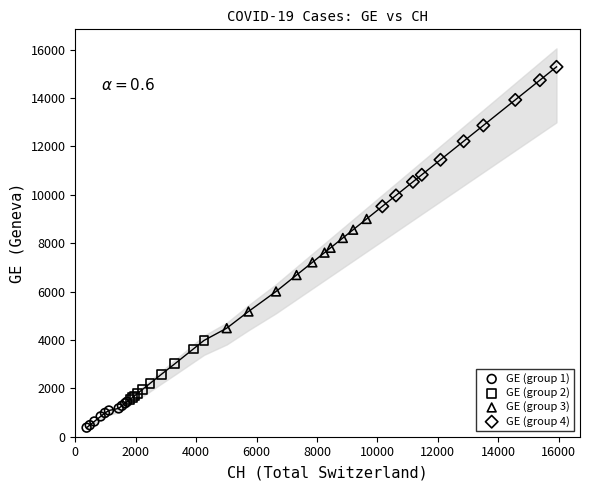

What are all the series names shown in the legend?

GE (group 1), GE (group 2), GE (group 3), GE (group 4)